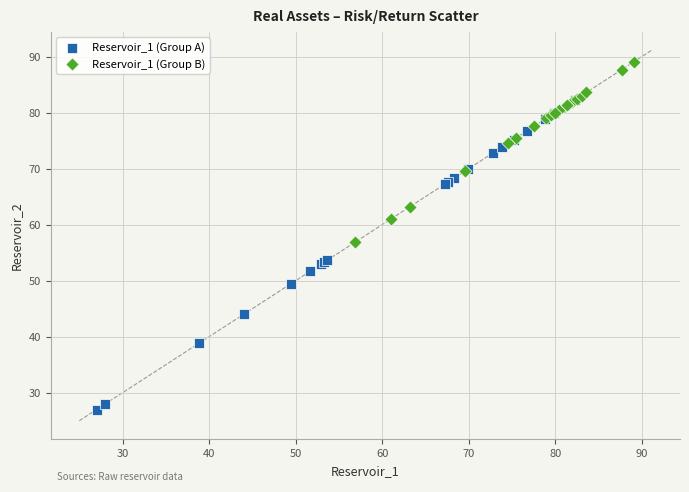

Which series reaches the minimum Y coordinate?

Reservoir_1 (Group A)